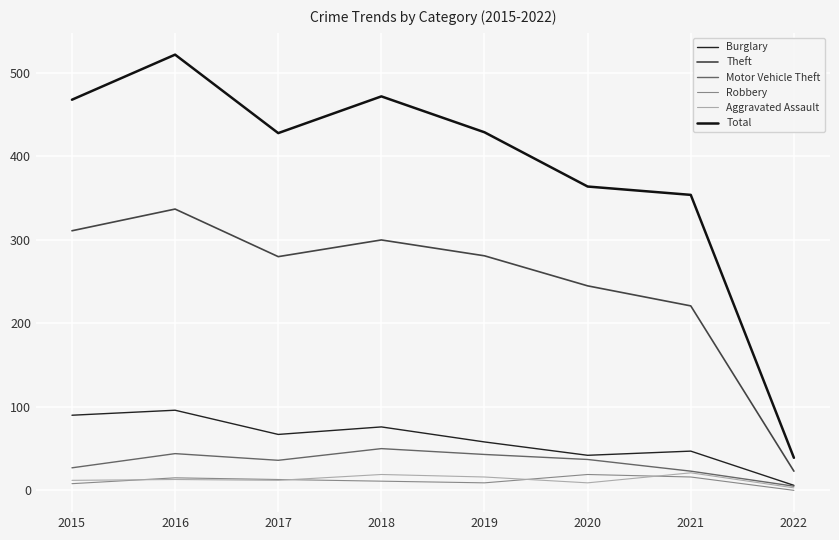

What is the difference between the Burglary values at 2015 and 2022?

84